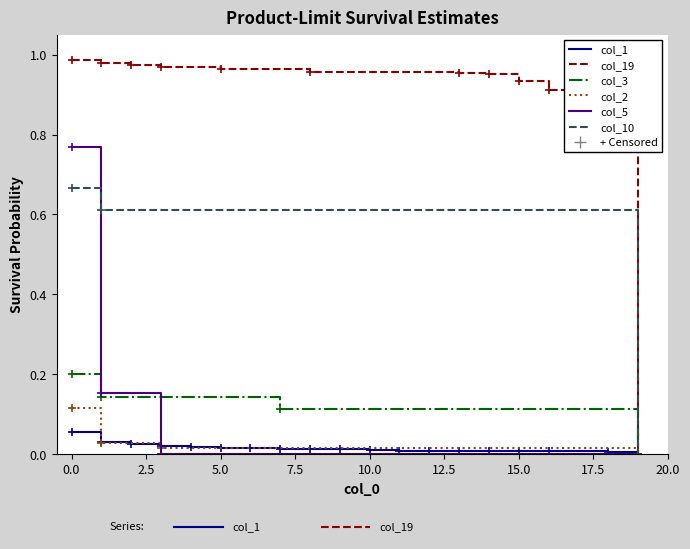

How many data points in col_19 are above 0?

19